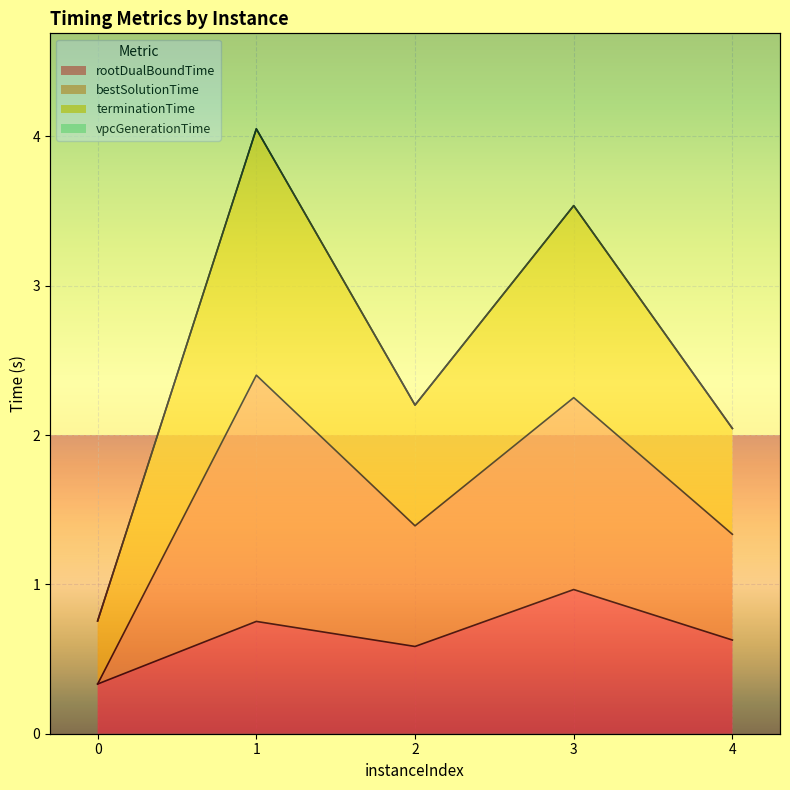

True or false: terminationTime and bestSolutionTime cross at least once.

False